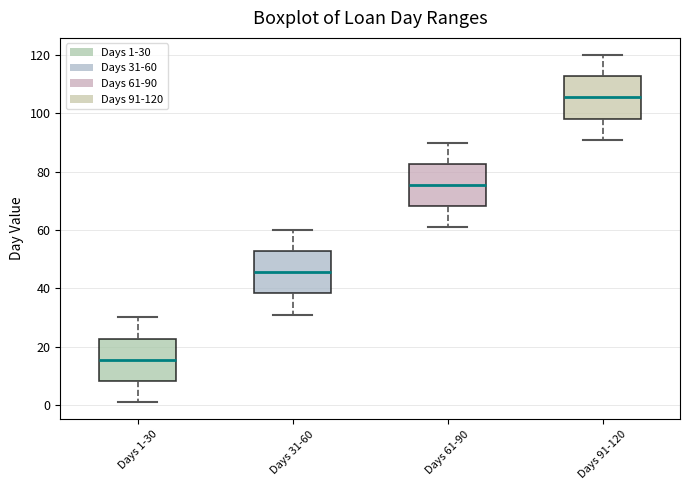

Where does the median line of the box for Days 91-120 sit on the y-axis? The values are not printed on the chart, so give them approximately, as read against the axis.

106